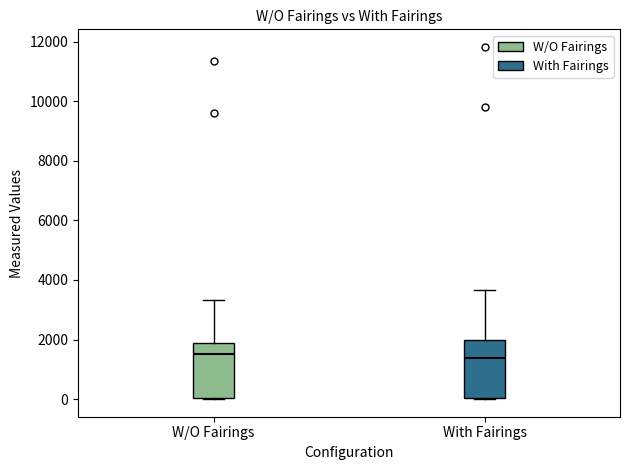

Where does the median line of the box for With Fairings sit on the y-axis? The values are not printed on the chart, so give them approximately, as read against the axis.

1400